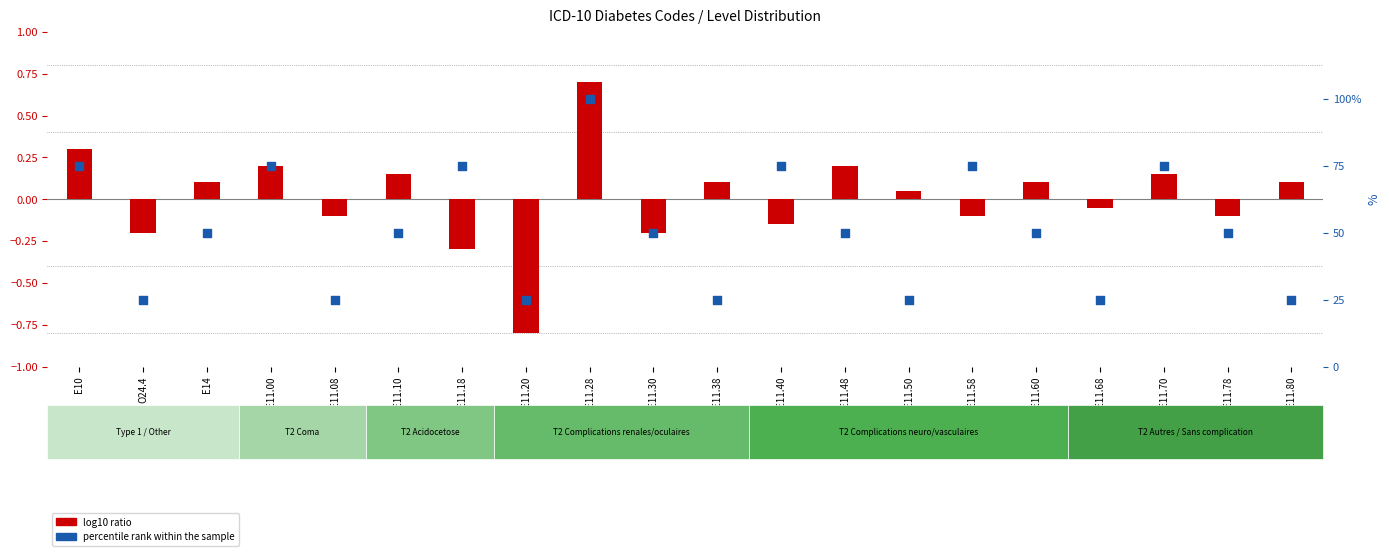

At how many categories does at least one series exceed 72?

7